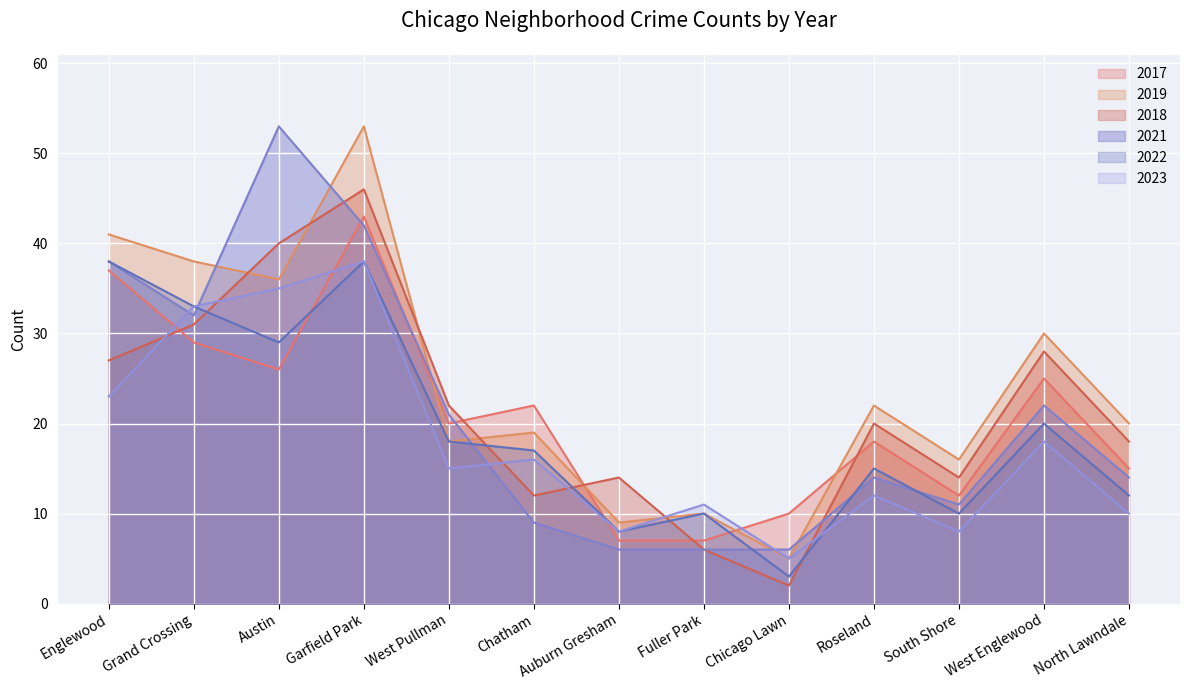

Is it true that 2017 equals 7 at Roseland?

False